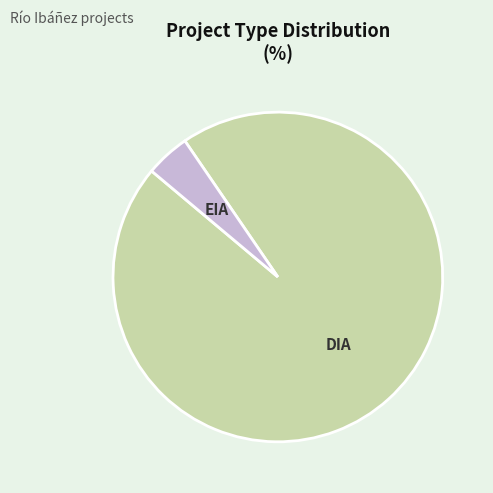

The EIA slice represents 4% of the pie. True or false?

True